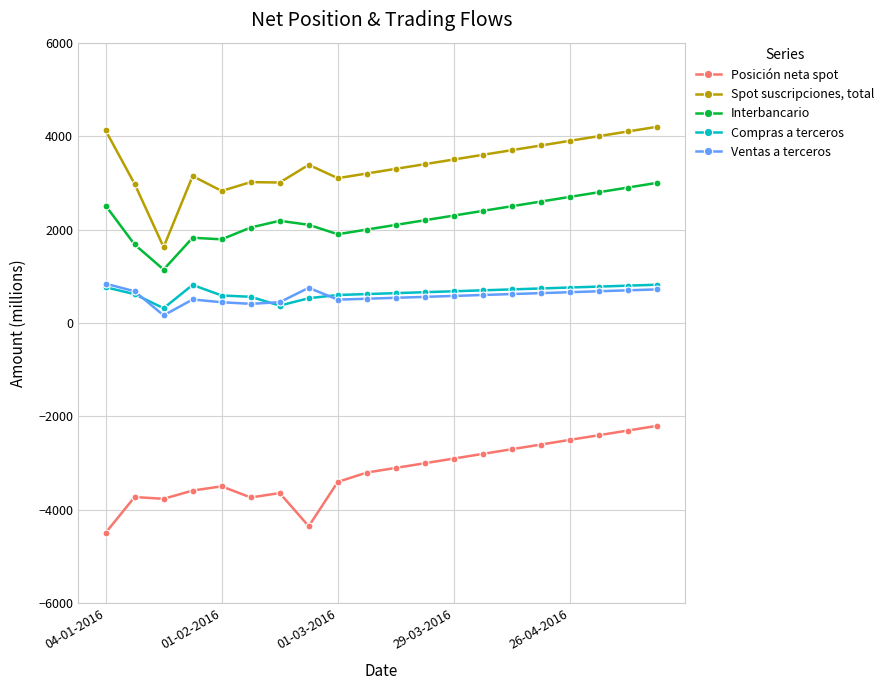

What is the value of the Posición neta spot point at the 5th from the left?

-3495